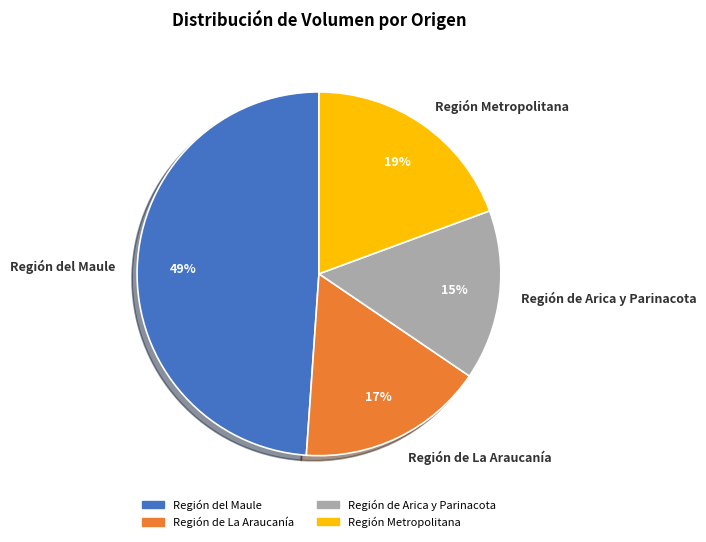

True or false: Región de Arica y Parinacota accounts for 15% of the total.

True